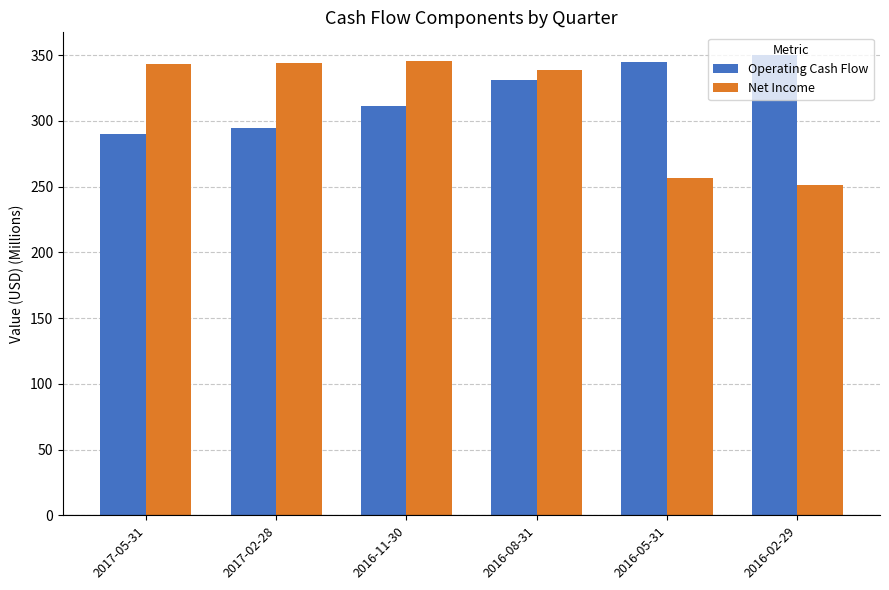

What is the label of the 2nd bar from the left?

2017-02-28